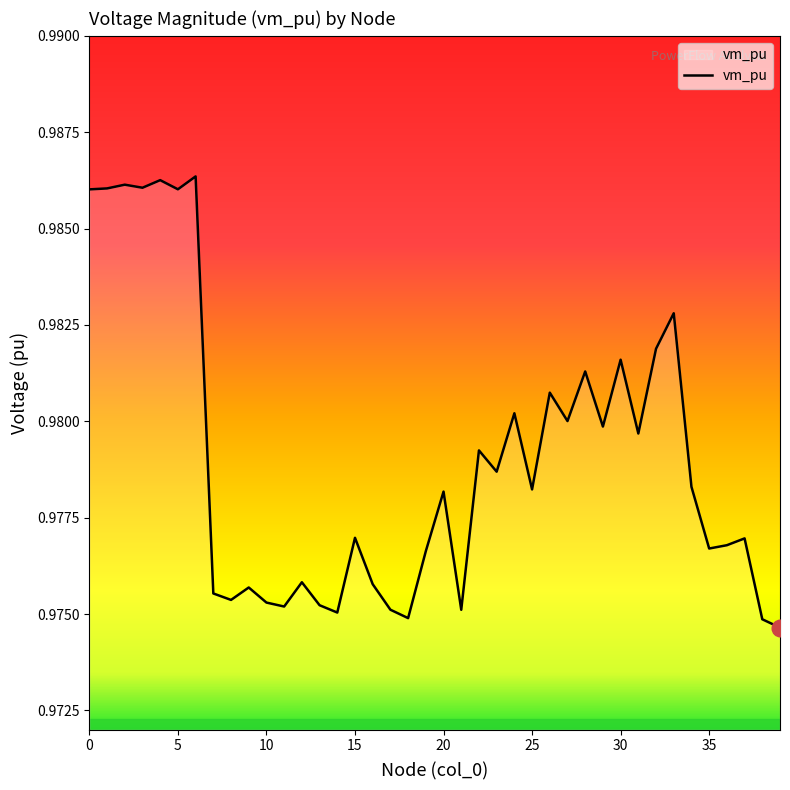

What is the value of the 2nd point from the left?

1.0